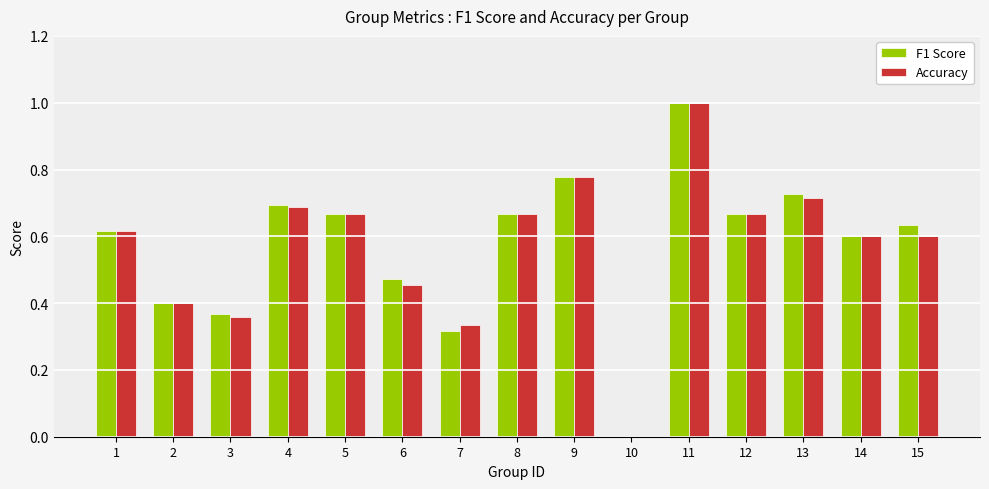

Does the chart contain stacked bars?

No